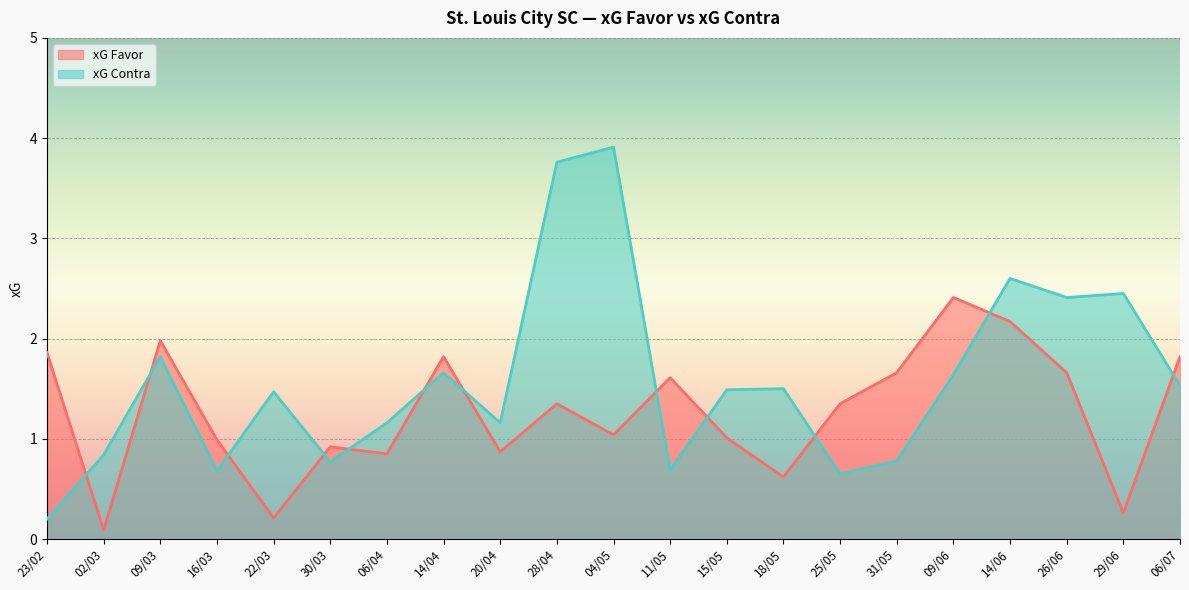

What are all the series names shown in the legend?

xG Favor, xG Contra